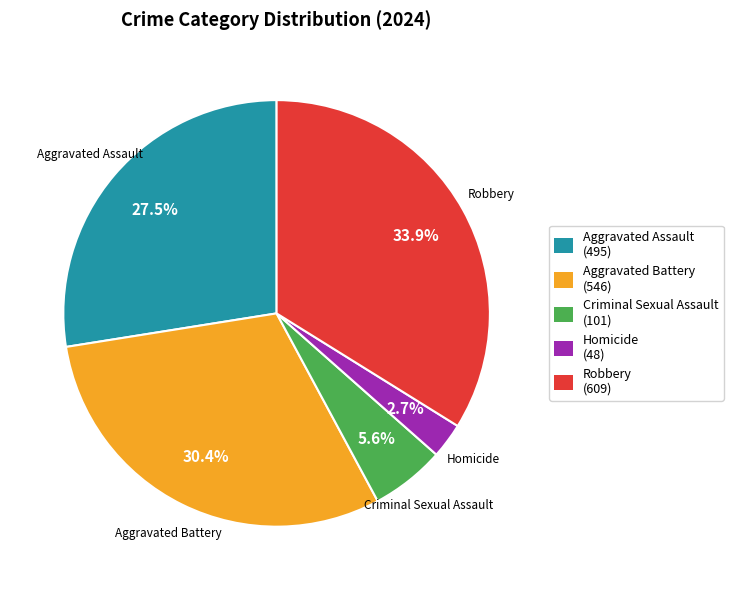

Approximately how many times larger is the value at Robbery compared to Aggravated Assault?

1.2